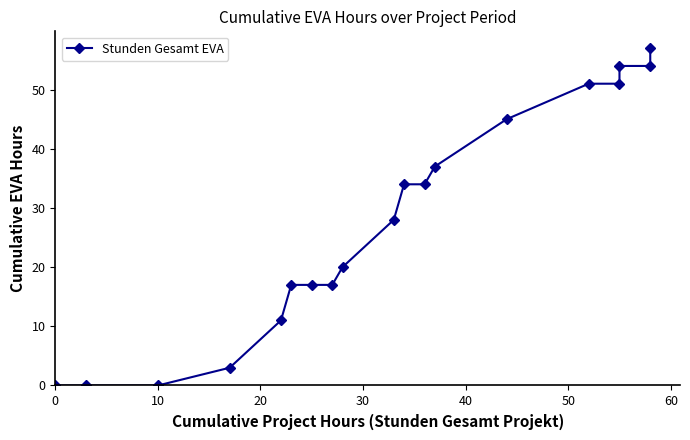

How many lines are shown in the chart?

1